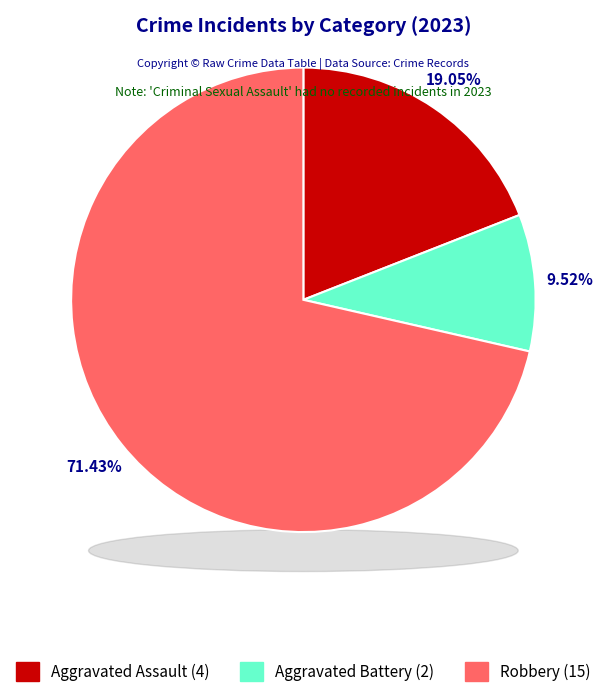

Is there any slice that represents more than half of the pie?

Yes